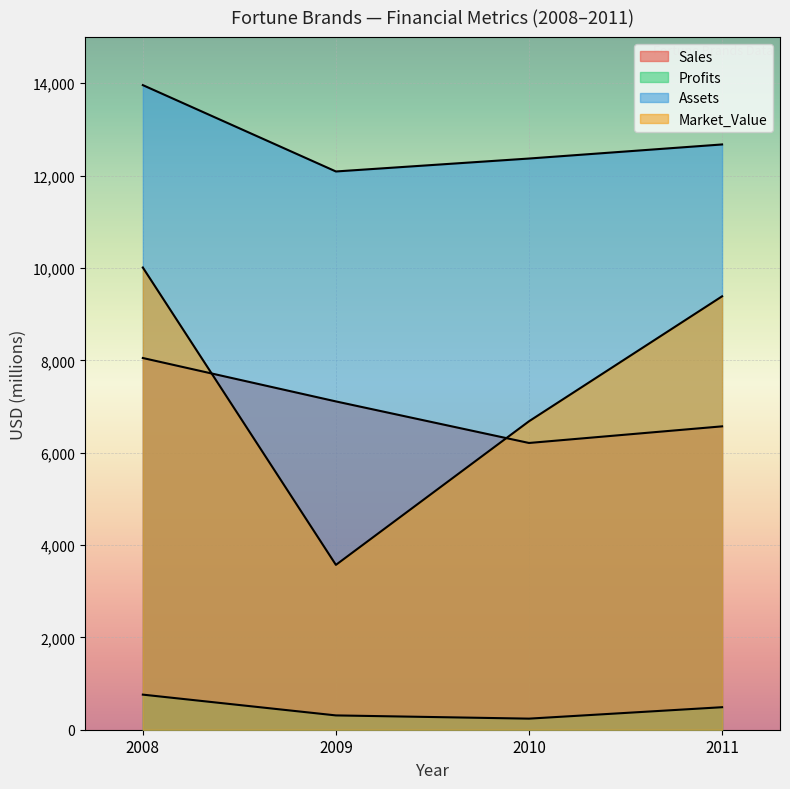

Reading left to right, extract all data points from this chart.

Sales: 2008=8050.0	2009=7110.0	2010=6210.0	2011=6570.0
Profits: 2008=760.0	2009=310.0	2010=240.0	2011=487.6
Assets: 2008=13960.0	2009=12090.0	2010=12370.0	2011=12675.0
Market_Value: 2008=10010.0	2009=3570.0	2010=6680.0	2011=9386.0